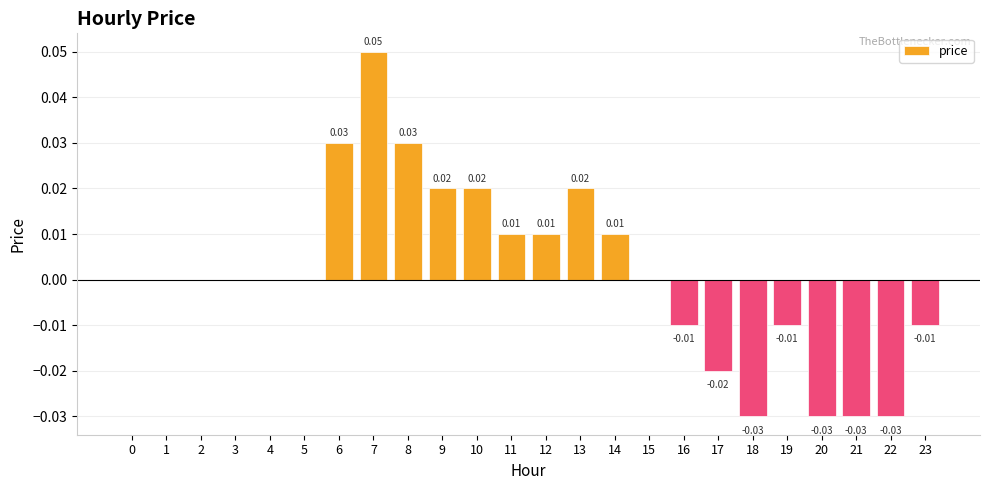

Which has a higher value, 7 or 13?

7